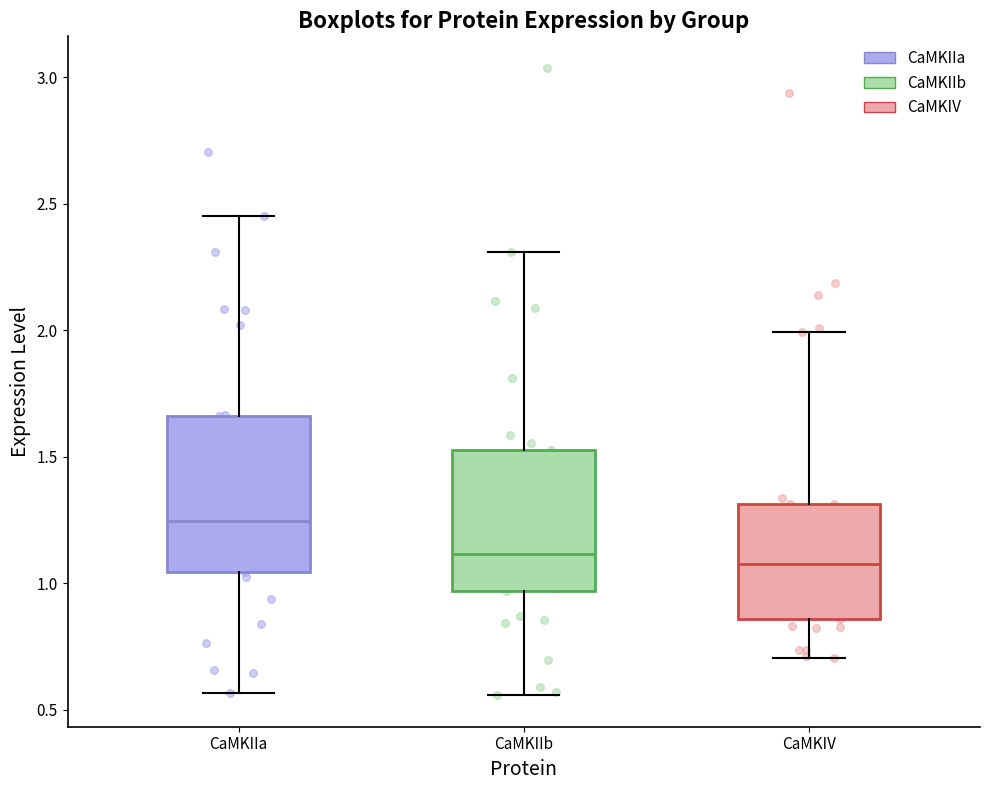

Where is the upper edge of the box for CaMKIV on the y-axis? The values are not printed on the chart, so give them approximately, as read against the axis.

1.30